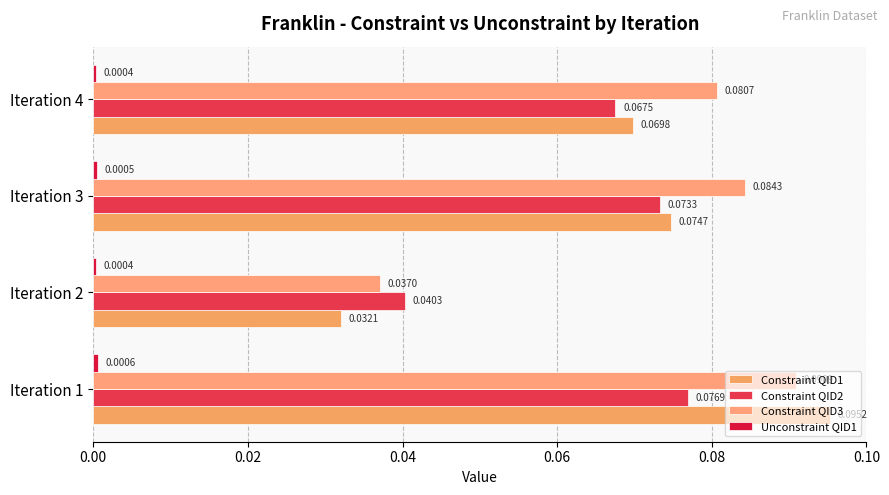

What is the value of the Constraint QID3 bar at the 1st from the left?

0.1